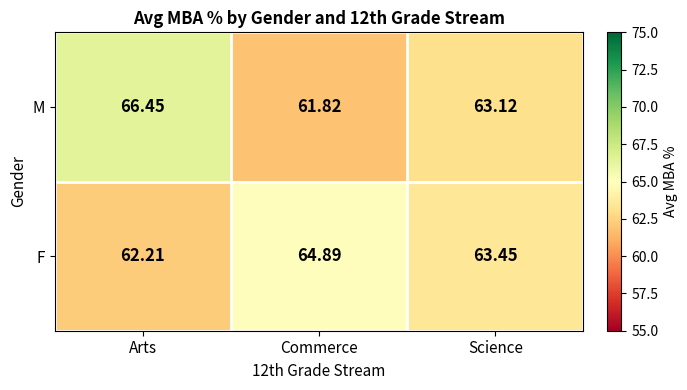

Between Arts and Commerce, which series saw the biggest shift?

M